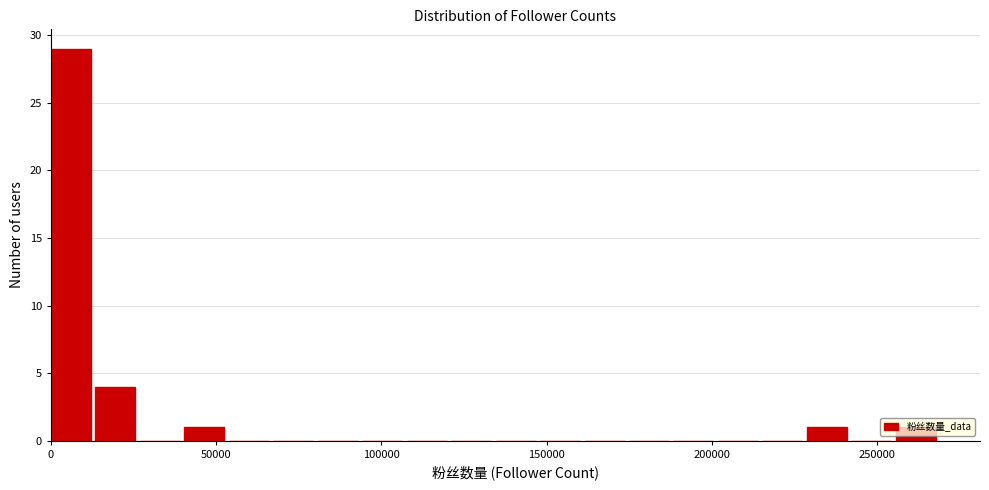

Around what value on the x-axis is the tallest bar? Give the approximate position of its centre, as read against the axis.

5000